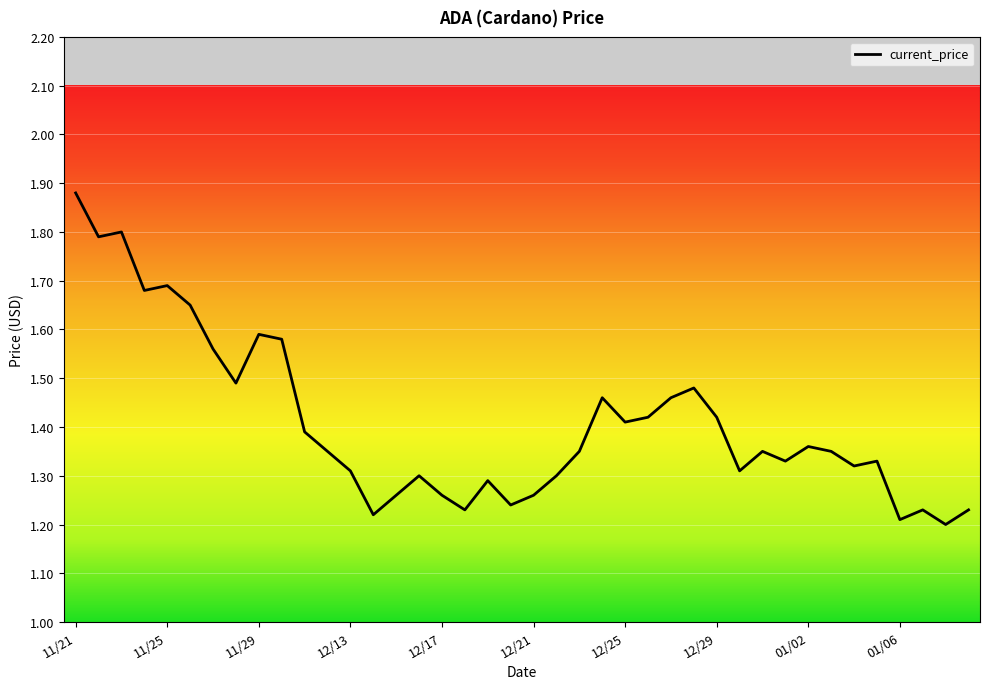

What is the difference between the maximum and minimum values?

0.7